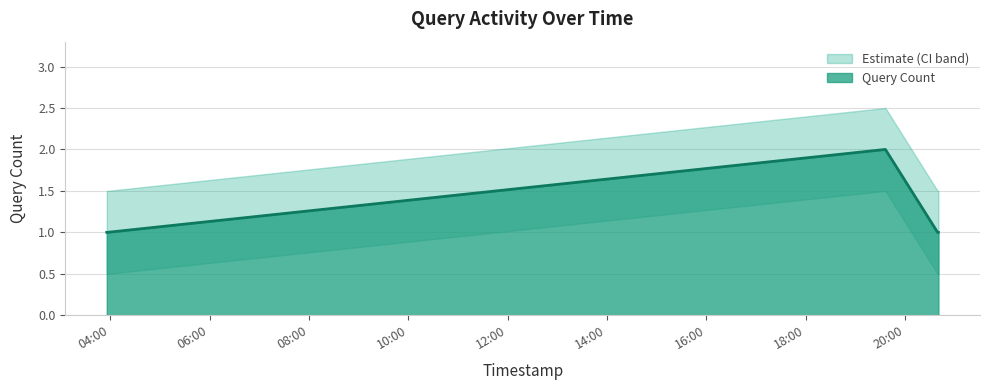

What position from the left is 2019-03-26 20:39:00?

4